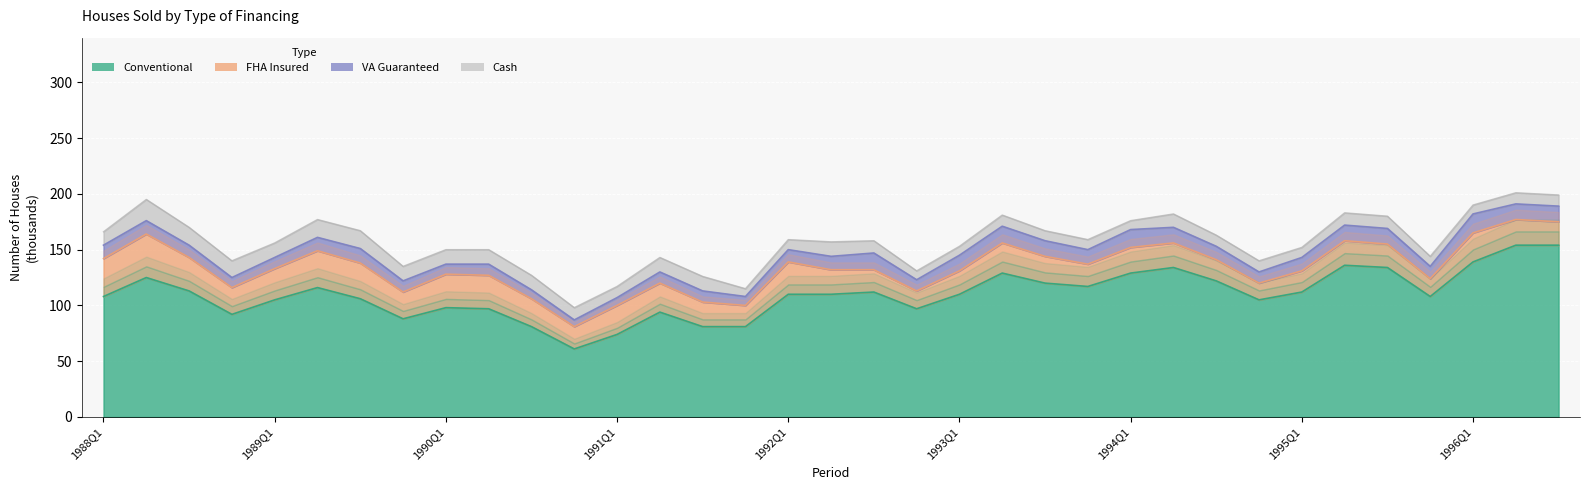

Rank the series at 1989Q2 from lowest to highest value.

VA Guaranteed, Cash, FHA Insured, Conventional